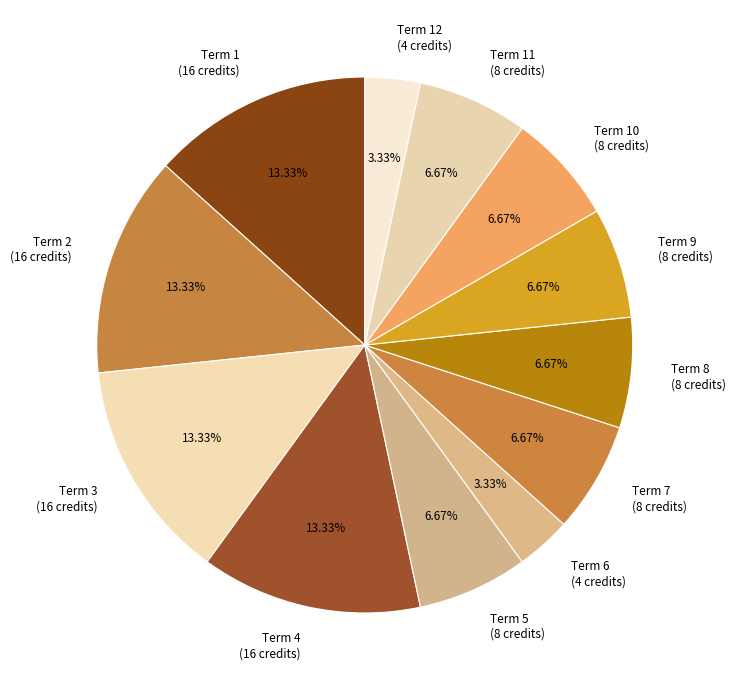

Is there a majority slice in this chart?

No